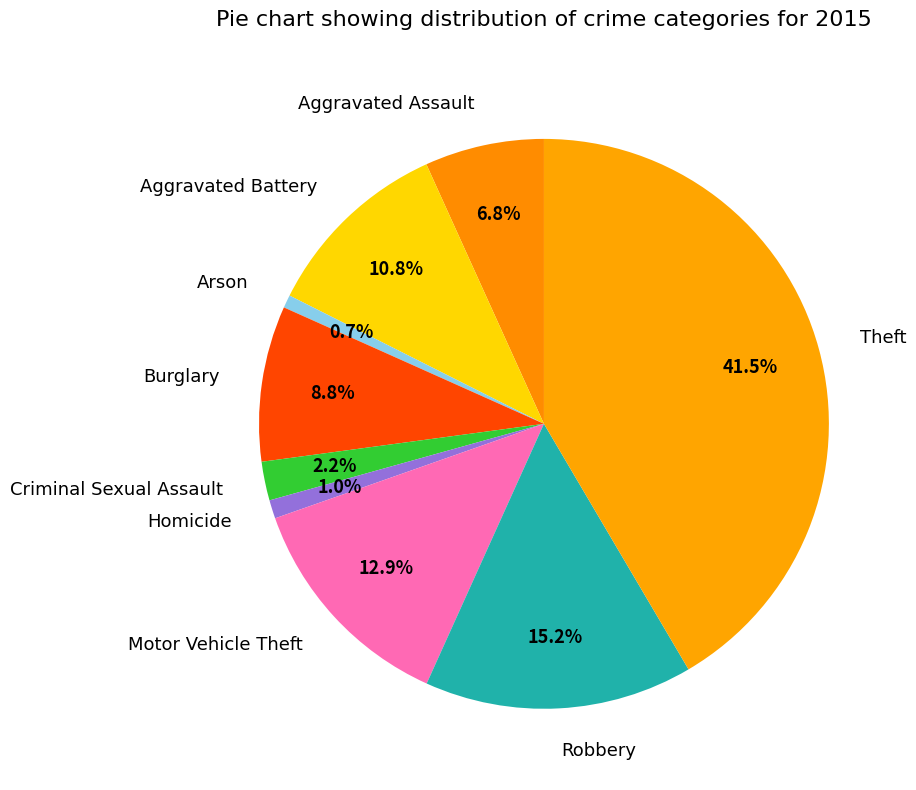

To the nearest percent, what percentage of the pie is Motor Vehicle Theft?

13%